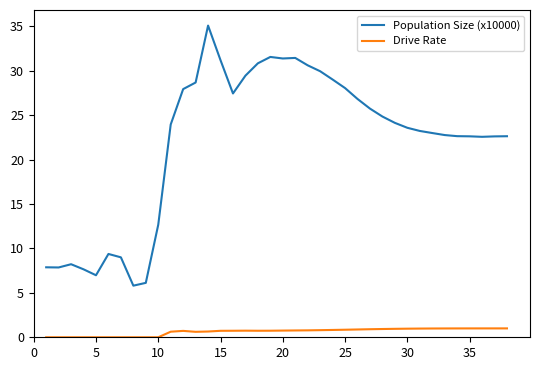

What is the difference between the maximum and minimum values in the Drive Rate series?

1.0